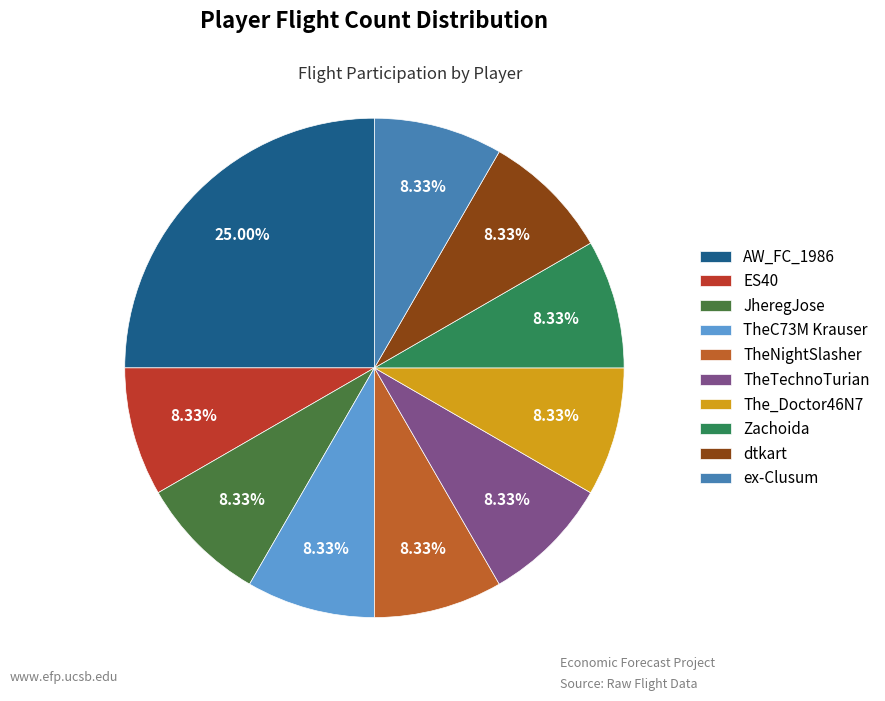

Rank the categories by value from highest to lowest.

AW_FC_1986, ES40, JheregJose, TheC73M Krauser, TheNightSlasher, TheTechnoTurian, The_Doctor46N7, Zachoida, dtkart, ex-Clusum